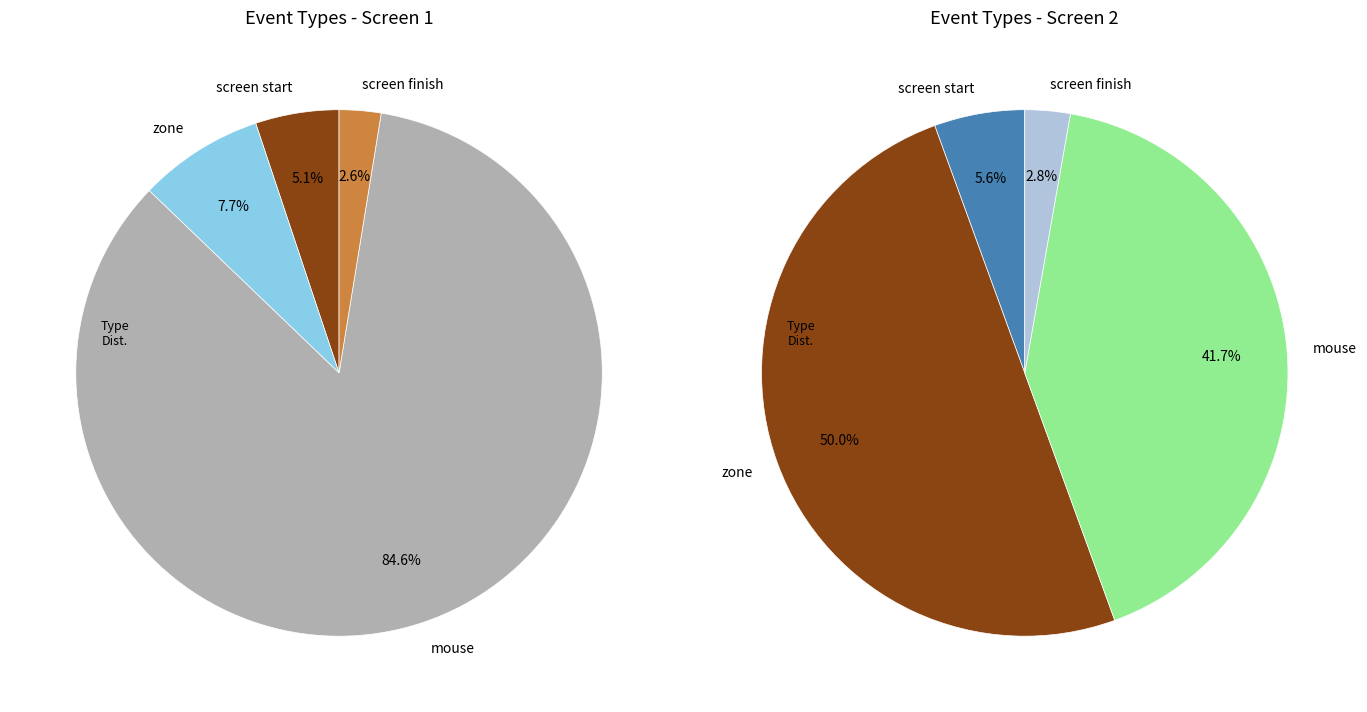

Between mouse and screen finish, which is larger?

mouse